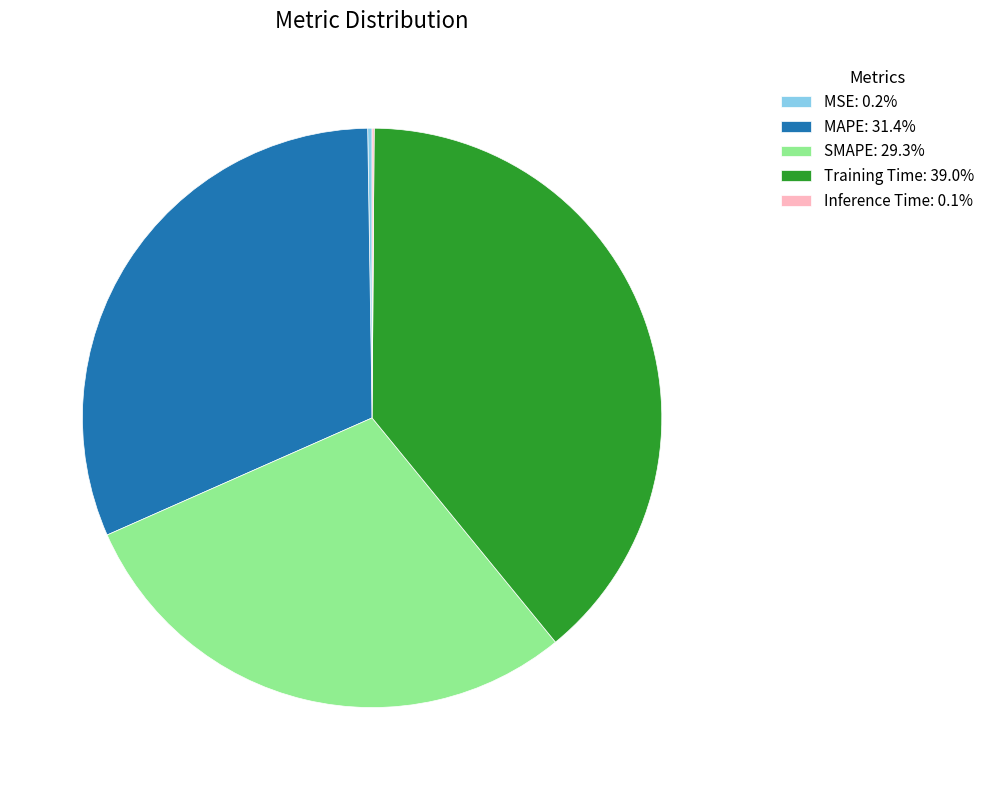

Is there any slice that represents more than half of the pie?

No